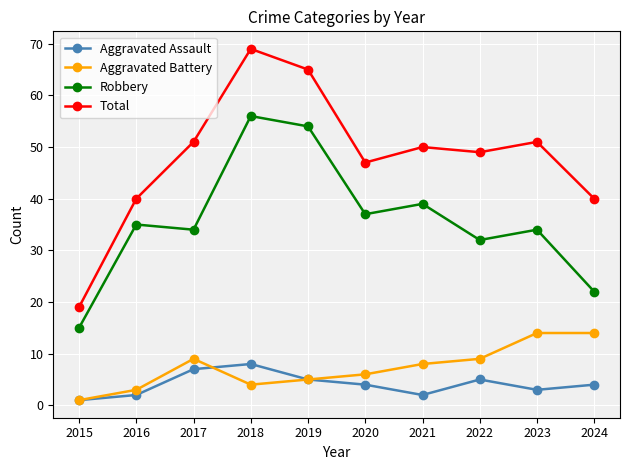

What is the average value of the Aggravated Battery series?

7